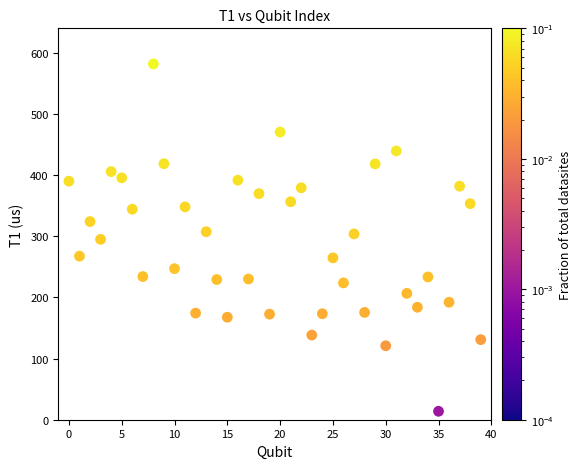

What is the range of Y values (max minus min)?

568.4